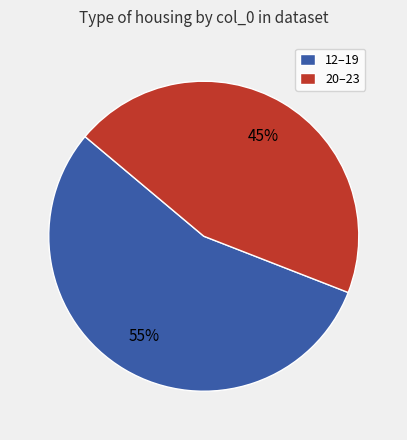

The 20–23 slice represents 45% of the pie. True or false?

True